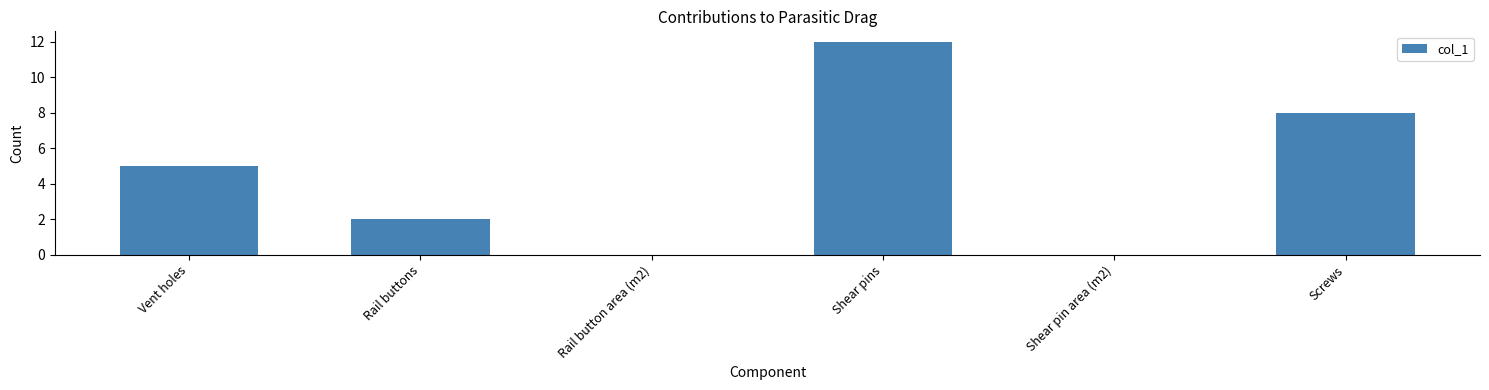

What is the sum of all values?

27.0